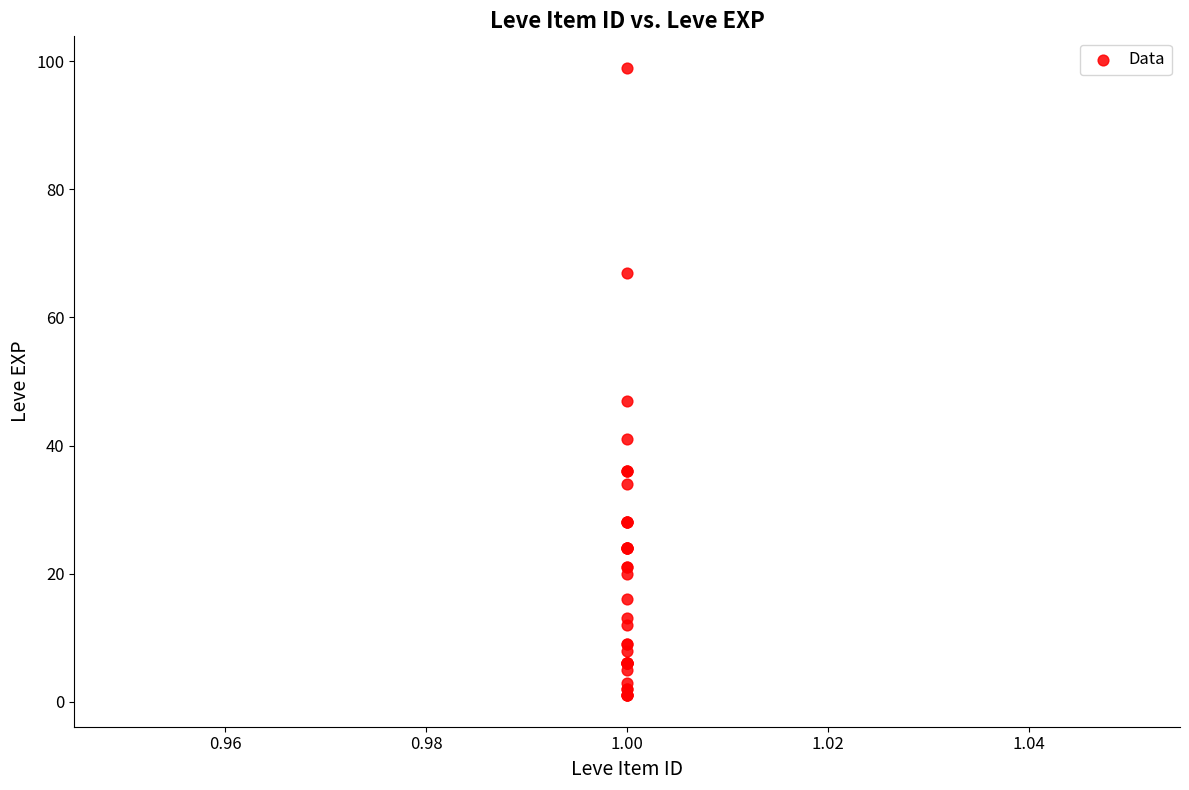

What Y value in the scatter plot is closest to 50?

47